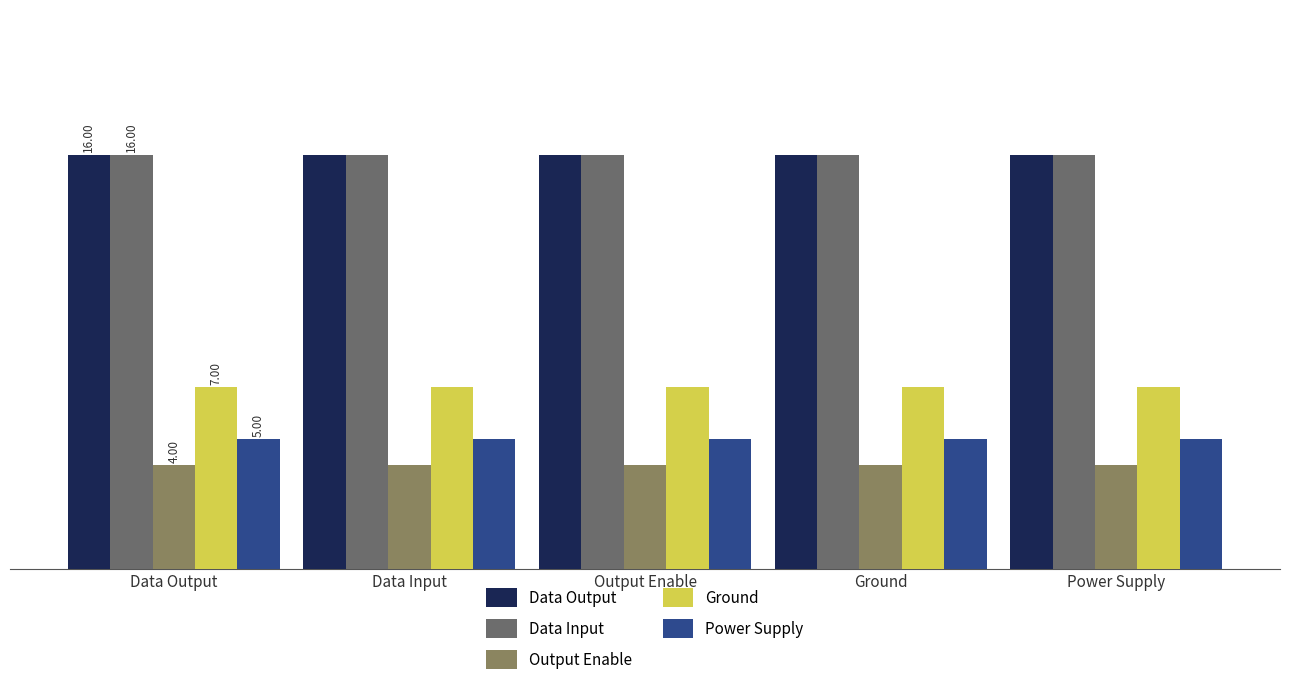

Between Ground and Power Supply, which is larger?

Ground